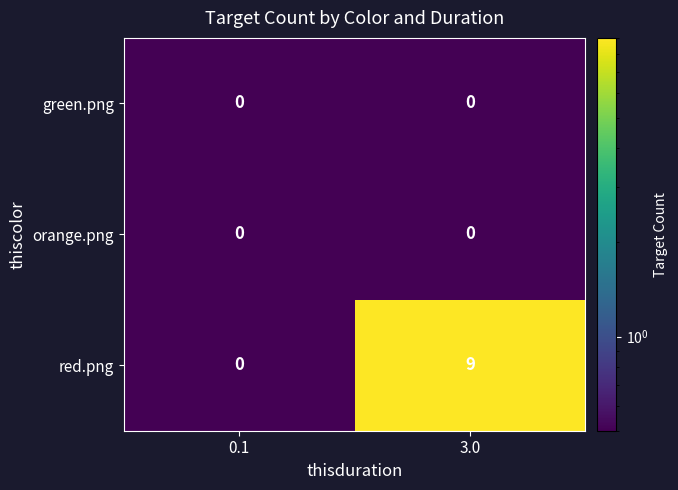

Reading right to left, what are all the values shown in this chart?

green.png: 3.0=0	0.1=0
orange.png: 3.0=0	0.1=0
red.png: 3.0=9	0.1=0